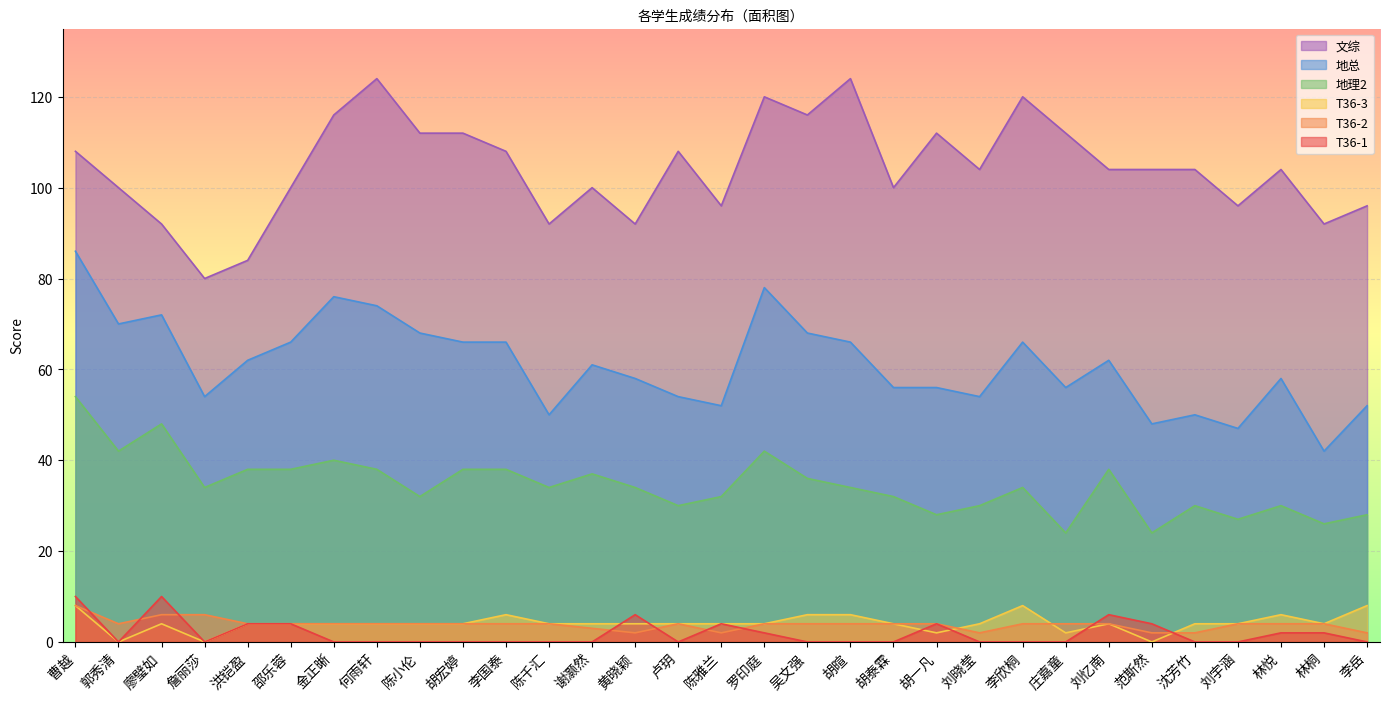

Reading left to right, extract all data points from this chart.

T36-1: 曹越=10	郭秀清=0	廖璧如=10	詹丽莎=0	洪铠盈=4	邵乐蓉=4	金正晰=0	何雨轩=0	陈小伦=0	胡宏婷=0	李国泰=0	陈千汇=0	谢灏然=0	黄晓颖=6	卢玥=0	陈雅兰=4	罗印庭=2	吴文强=0	胡暄=0	胡泰霖=0	胡一凡=4	刘晓莹=0	李欣桐=0	庄嘉童=0	刘忆南=6	范斯然=4	沈芳竹=0	刘宇涵=0	林悦=2	林桐=2	李岳=0
T36-2: 曹越=8	郭秀清=4	廖璧如=6	詹丽莎=6	洪铠盈=4	邵乐蓉=4	金正晰=4	何雨轩=4	陈小伦=4	胡宏婷=4	李国泰=4	陈千汇=4	谢灏然=3	黄晓颖=2	卢玥=4	陈雅兰=2	罗印庭=4	吴文强=4	胡暄=4	胡泰霖=4	胡一凡=4	刘晓莹=2	李欣桐=4	庄嘉童=4	刘忆南=4	范斯然=2	沈芳竹=2	刘宇涵=4	林悦=4	林桐=4	李岳=2
T36-3: 曹越=8	郭秀清=0	廖璧如=4	詹丽莎=0	洪铠盈=4	邵乐蓉=4	金正晰=4	何雨轩=4	陈小伦=4	胡宏婷=4	李国泰=6	陈千汇=4	谢灏然=4	黄晓颖=4	卢玥=4	陈雅兰=4	罗印庭=4	吴文强=6	胡暄=6	胡泰霖=4	胡一凡=2	刘晓莹=4	李欣桐=8	庄嘉童=2	刘忆南=4	范斯然=0	沈芳竹=4	刘宇涵=4	林悦=6	林桐=4	李岳=8
地理2: 曹越=54	郭秀清=42	廖璧如=48	詹丽莎=34	洪铠盈=38	邵乐蓉=38	金正晰=40	何雨轩=38	陈小伦=32	胡宏婷=38	李国泰=38	陈千汇=34	谢灏然=37	黄晓颖=34	卢玥=30	陈雅兰=32	罗印庭=42	吴文强=36	胡暄=34	胡泰霖=32	胡一凡=28	刘晓莹=30	李欣桐=34	庄嘉童=24	刘忆南=38	范斯然=24	沈芳竹=30	刘宇涵=27	林悦=30	林桐=26	李岳=28
地总: 曹越=86	郭秀清=70	廖璧如=72	詹丽莎=54	洪铠盈=62	邵乐蓉=66	金正晰=76	何雨轩=74	陈小伦=68	胡宏婷=66	李国泰=66	陈千汇=50	谢灏然=61	黄晓颖=58	卢玥=54	陈雅兰=52	罗印庭=78	吴文强=68	胡暄=66	胡泰霖=56	胡一凡=56	刘晓莹=54	李欣桐=66	庄嘉童=56	刘忆南=62	范斯然=48	沈芳竹=50	刘宇涵=47	林悦=58	林桐=42	李岳=52
文综: 曹越=108	郭秀清=100	廖璧如=92	詹丽莎=80	洪铠盈=84	邵乐蓉=100	金正晰=116	何雨轩=124	陈小伦=112	胡宏婷=112	李国泰=108	陈千汇=92	谢灏然=100	黄晓颖=92	卢玥=108	陈雅兰=96	罗印庭=120	吴文强=116	胡暄=124	胡泰霖=100	胡一凡=112	刘晓莹=104	李欣桐=120	庄嘉童=112	刘忆南=104	范斯然=104	沈芳竹=104	刘宇涵=96	林悦=104	林桐=92	李岳=96